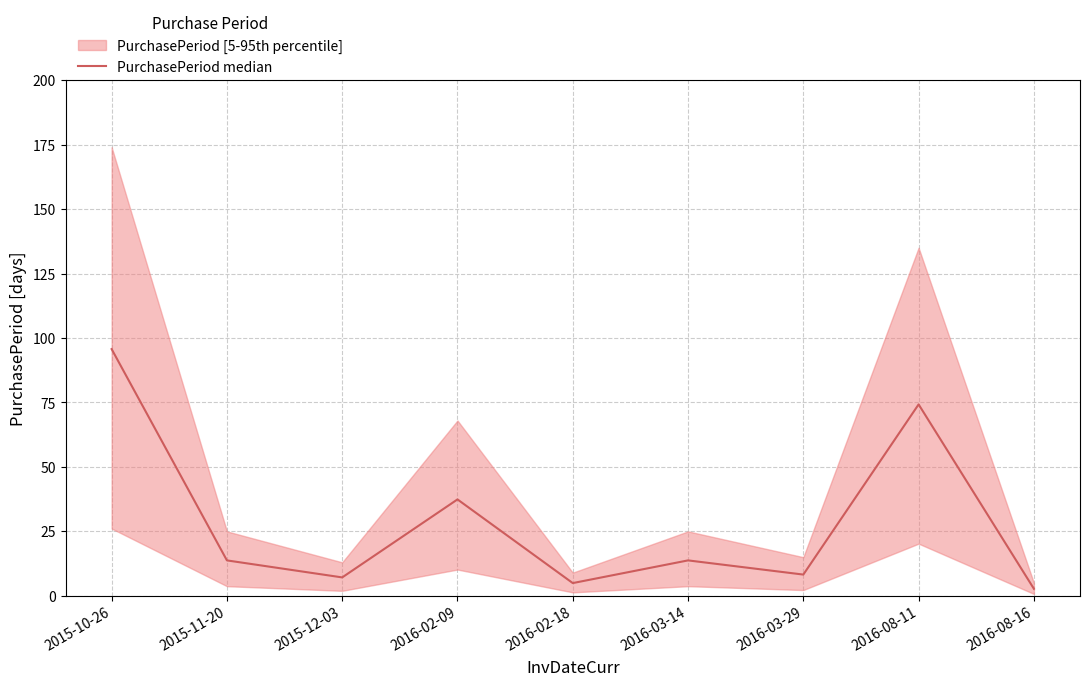

What is the change in value from 2015-12-03 to 2016-08-16?

-4.4